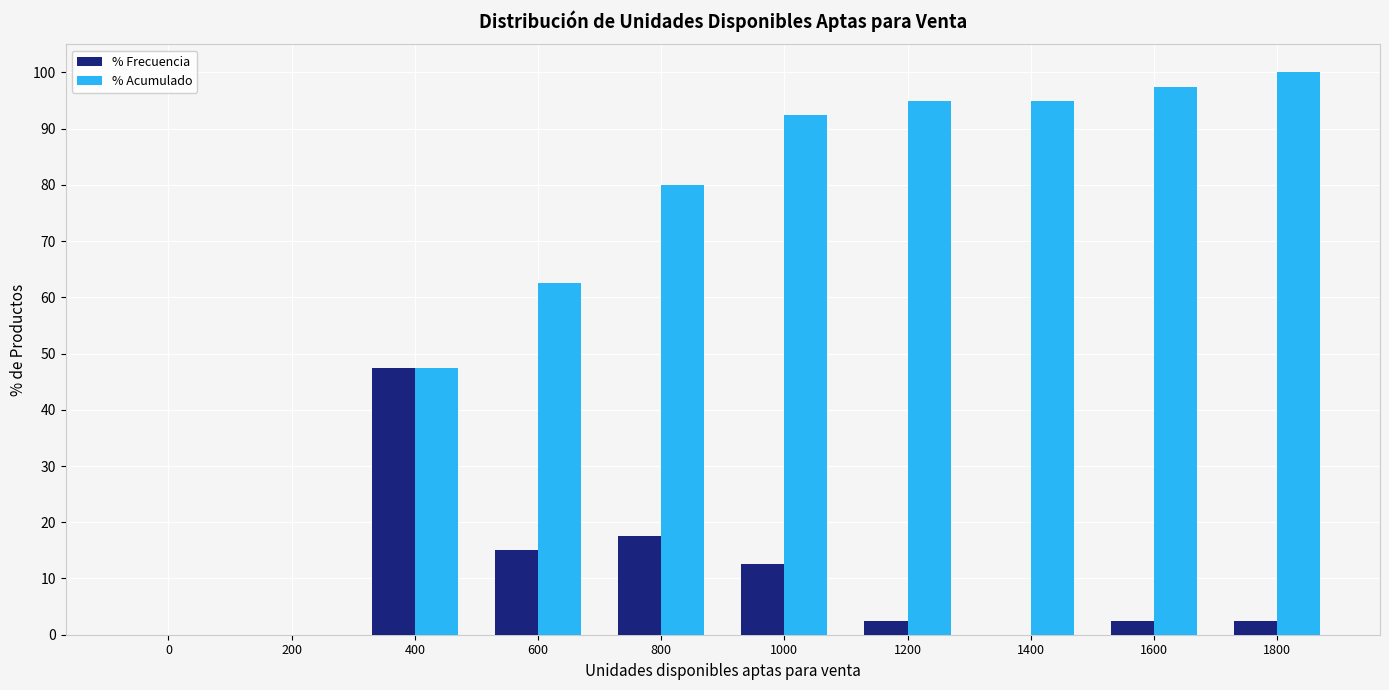

Reading left to right, list all the values displayed in this chart.

% Frecuencia: 0=0.0	200=0.0	400=47.5	600=15.0	800=17.5	1000=12.5	1200=2.5	1400=0.0	1600=2.5	1800=2.5
% Acumulado: 0=0.0	200=0.0	400=47.5	600=62.5	800=80.0	1000=92.5	1200=95.0	1400=95.0	1600=97.5	1800=100.0